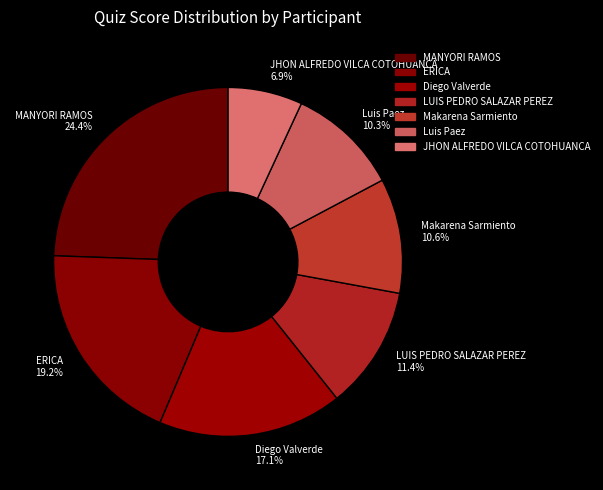

Which slice is the smallest?

JHON ALFREDO VILCA COTOHUANCA